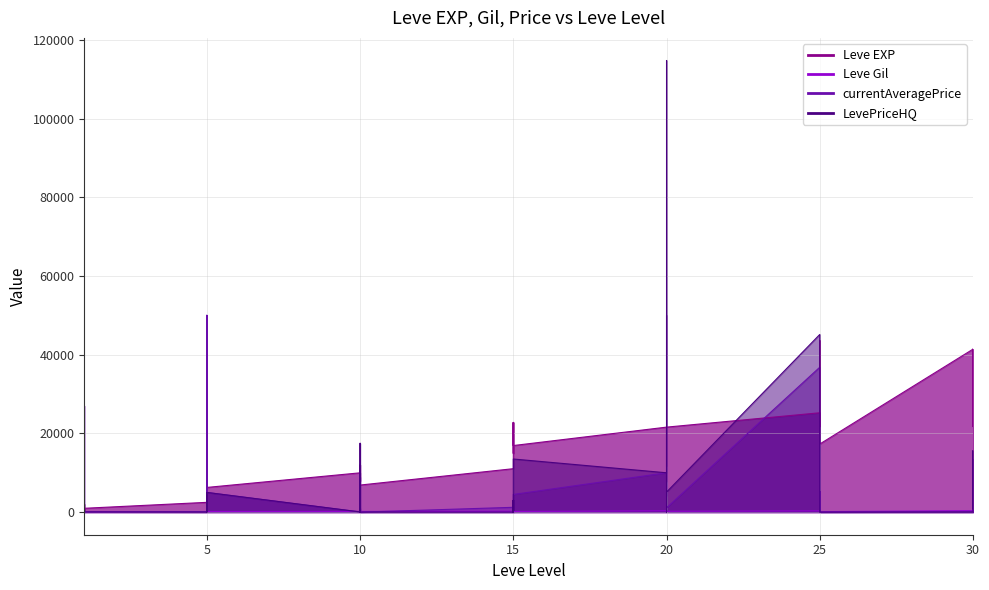

At which label is Leve Gil closest to 408?

25